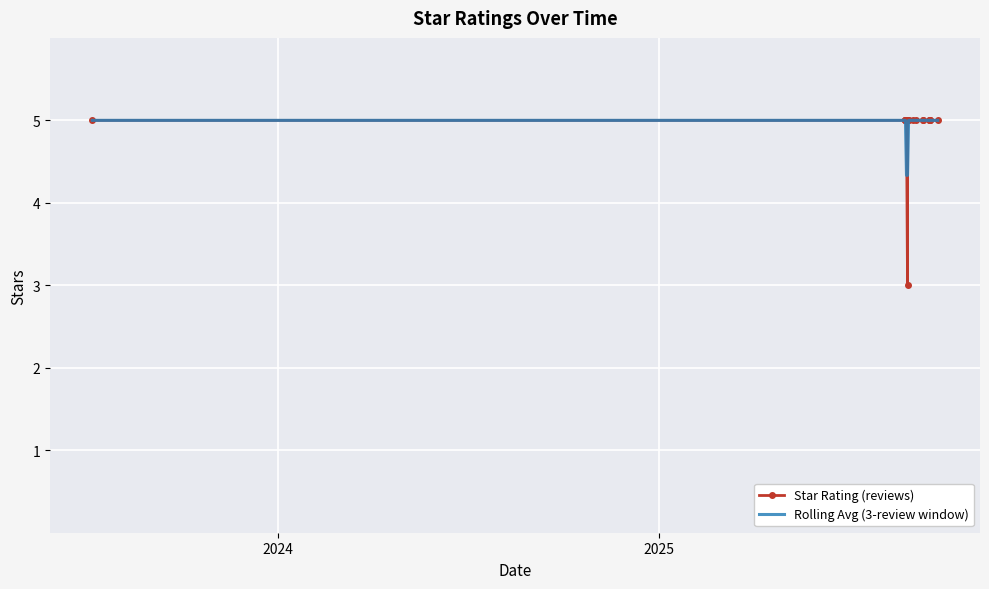

What are all the series names shown in the legend?

Star Rating (reviews), Rolling Avg (3-review window)